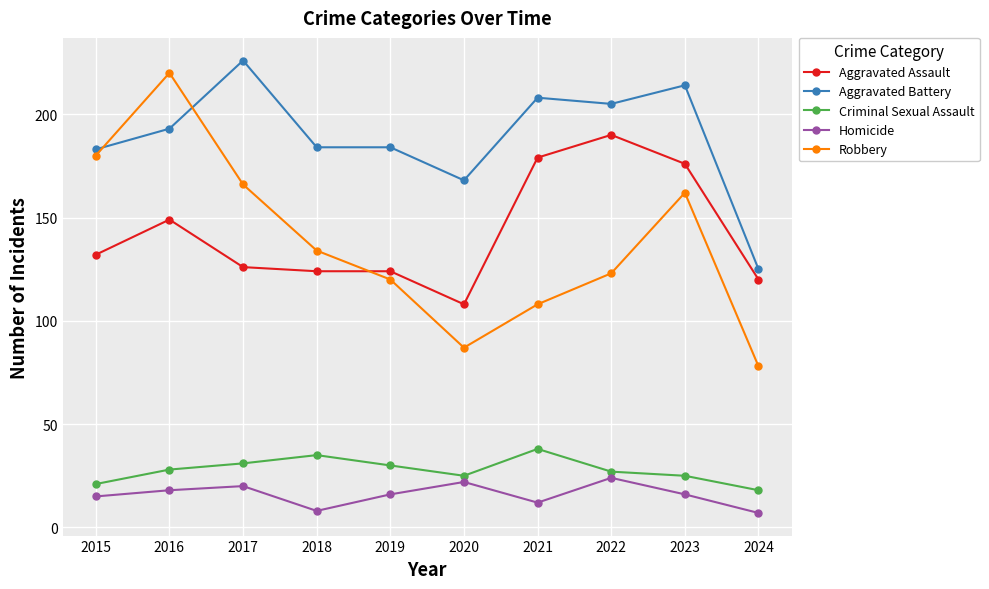

Count the number of categories in the chart.

10